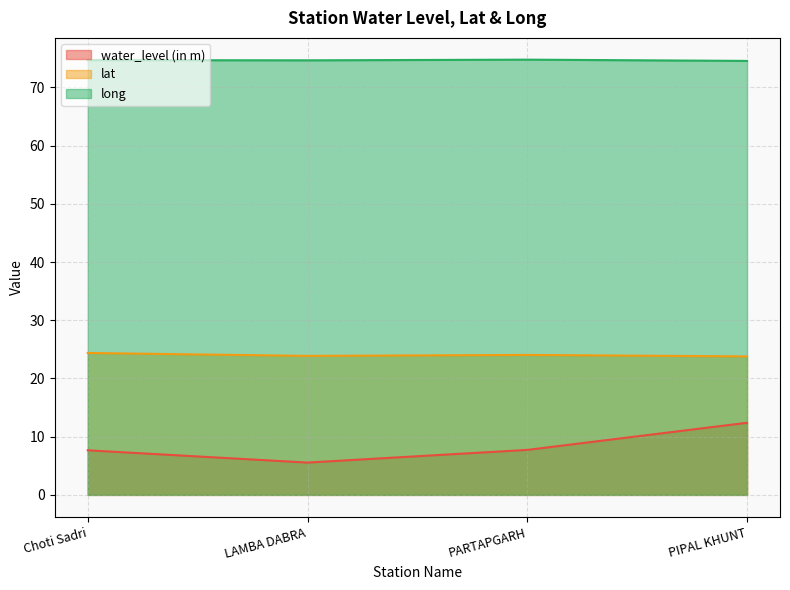

Which series has the widest spread of values?

water_level (in m)